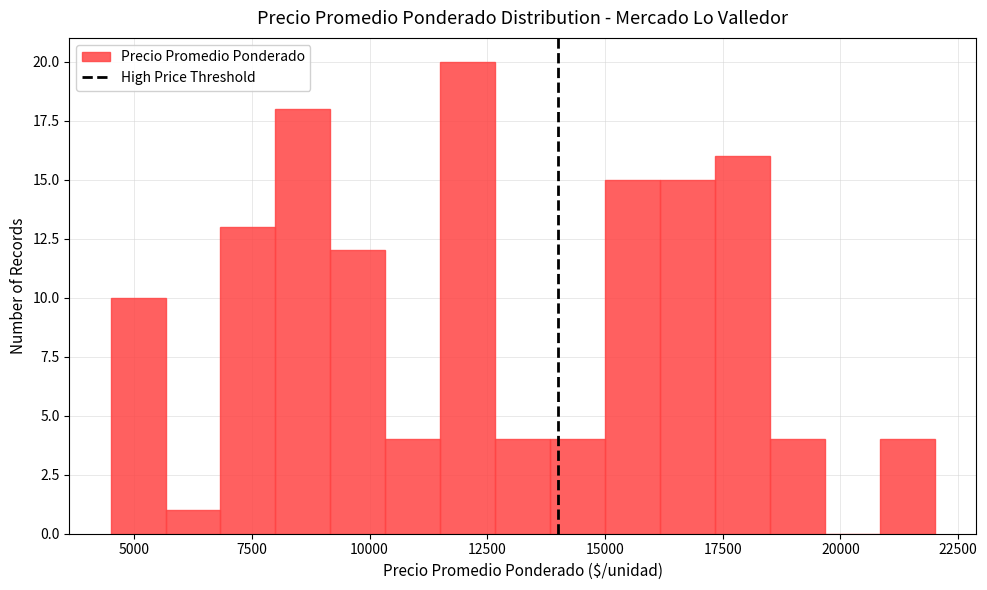

Around what value on the x-axis is the tallest bar? Give the approximate position of its centre, as read against the axis.

12000